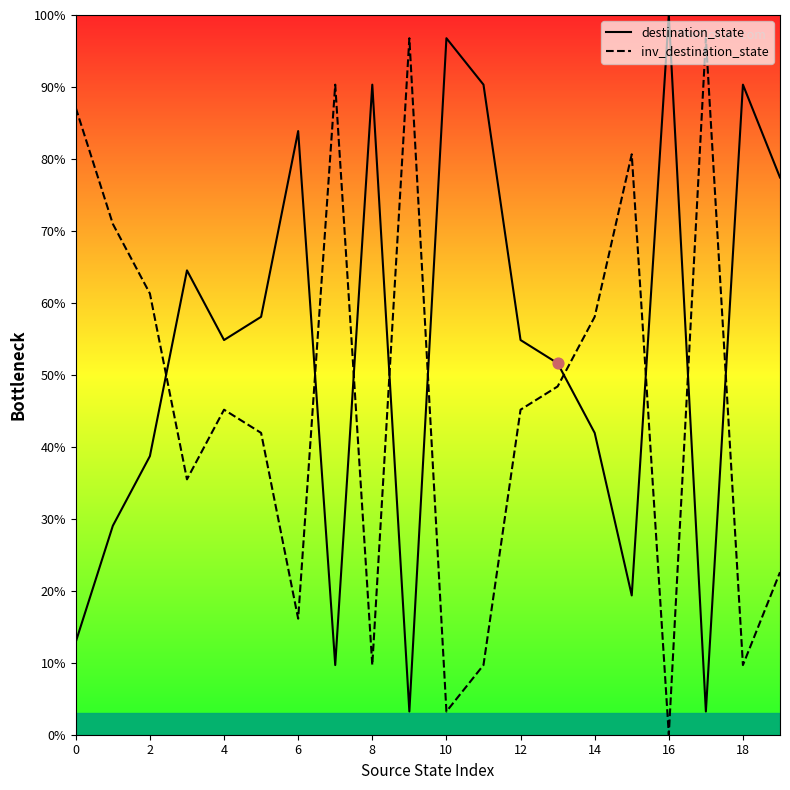

Which series reaches the minimum Y coordinate?

inv_destination_state